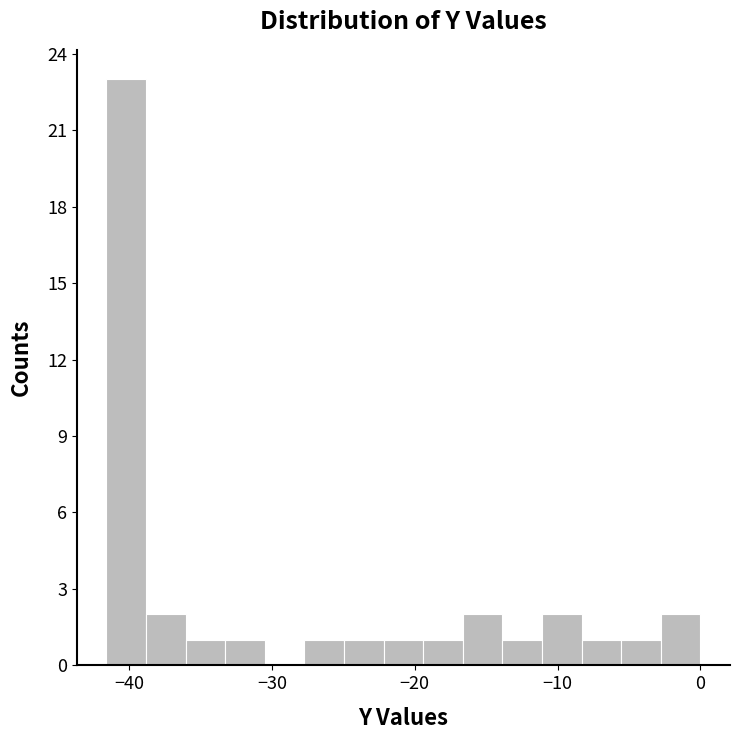

Read against the x-axis, roughly where is the centre of the tallest bar?

-40